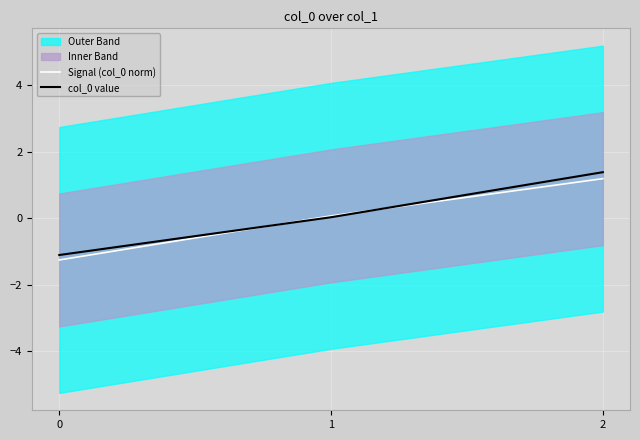

What is the difference between the maximum and minimum values in the Signal (col_0 norm) series?

2.4